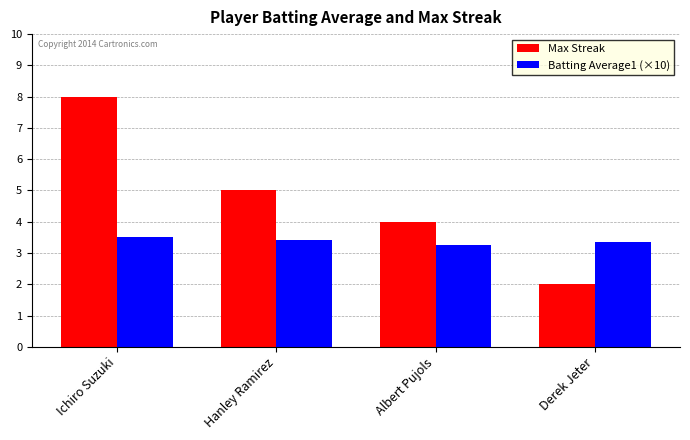

What value does the Max Streak series have at Ichiro Suzuki?

8.0